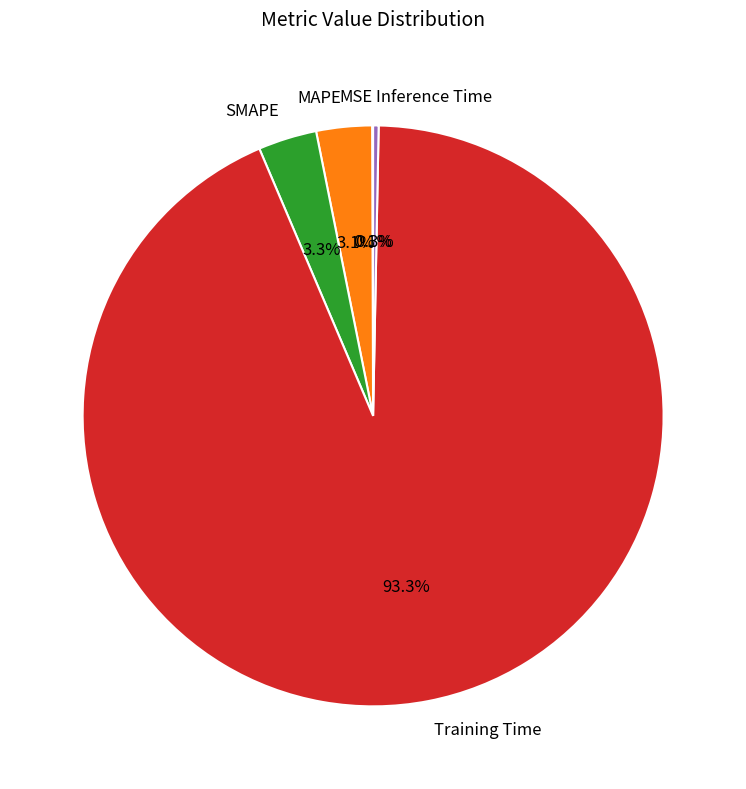

Which has a higher value, Inference Time or Training Time?

Training Time